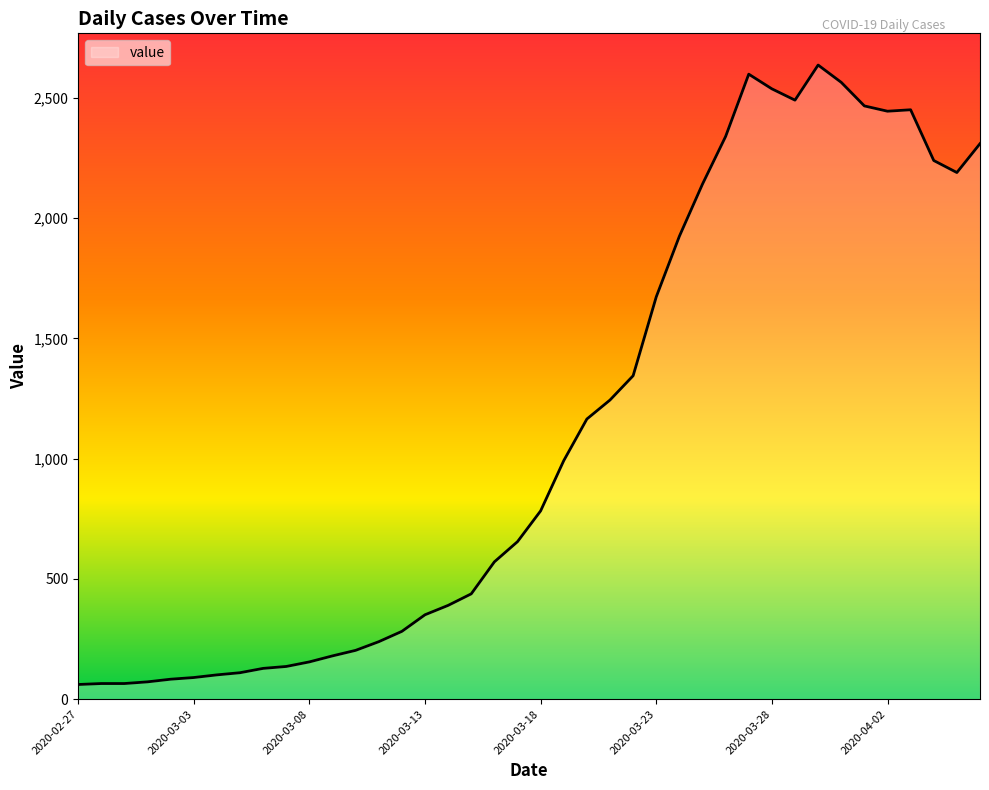

Does the chart have visible grid lines?

No